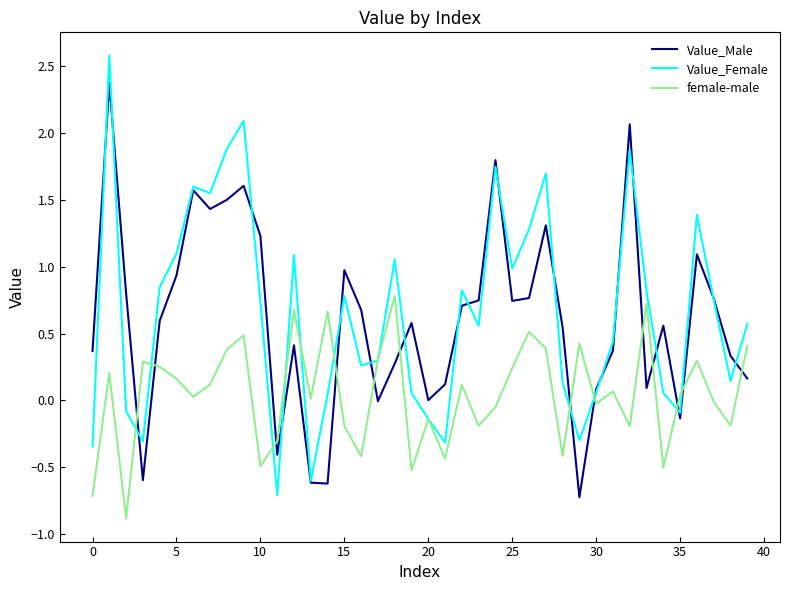

What is the smallest value displayed?

-0.9